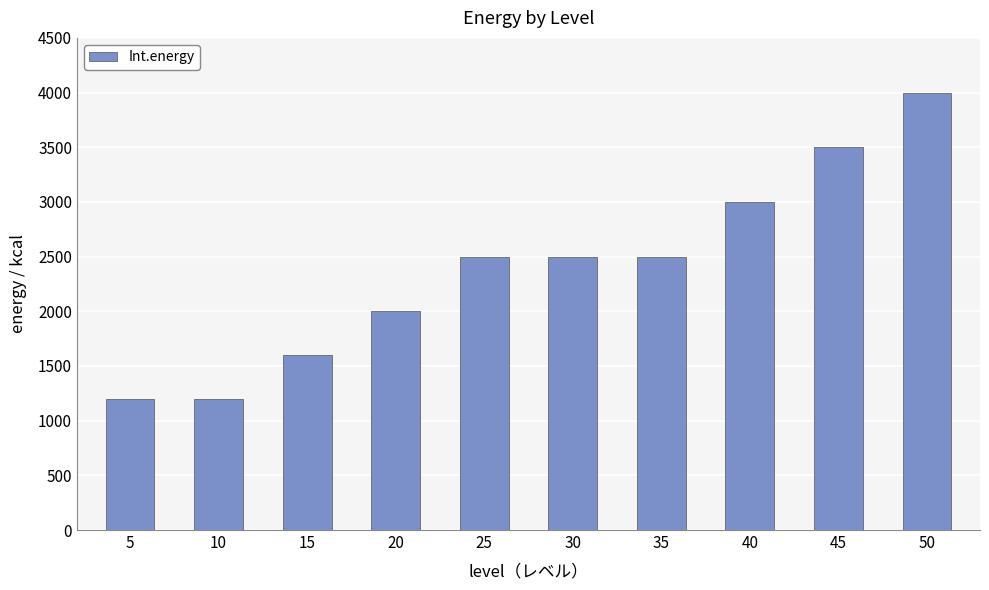

How many series are shown in this chart?

1